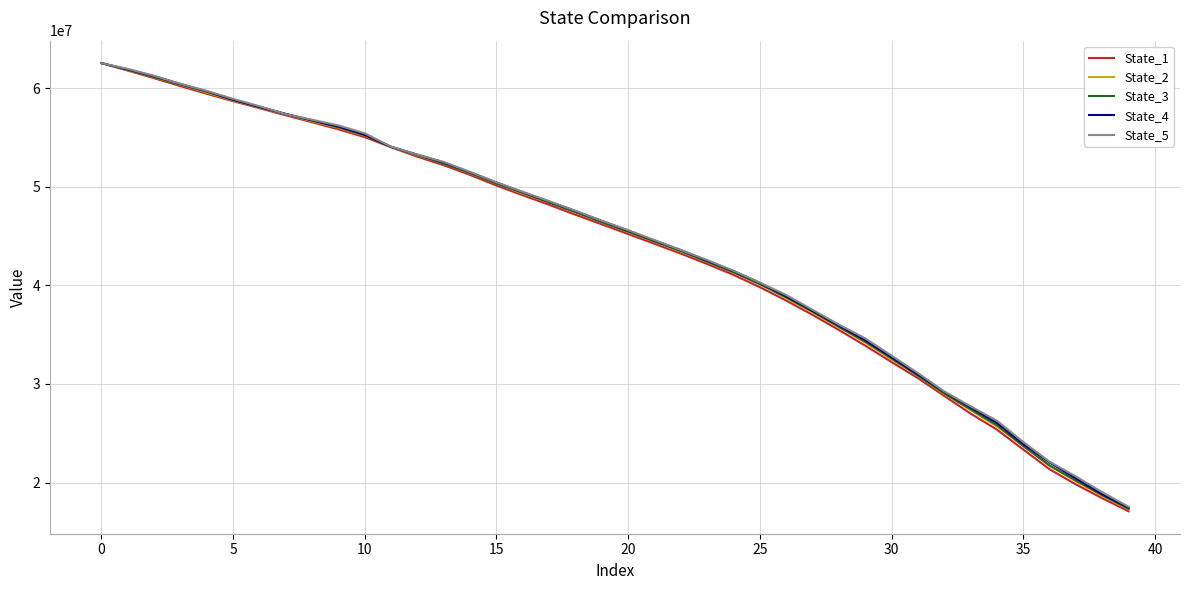

What is the maximum value for State_5?

62555678.7